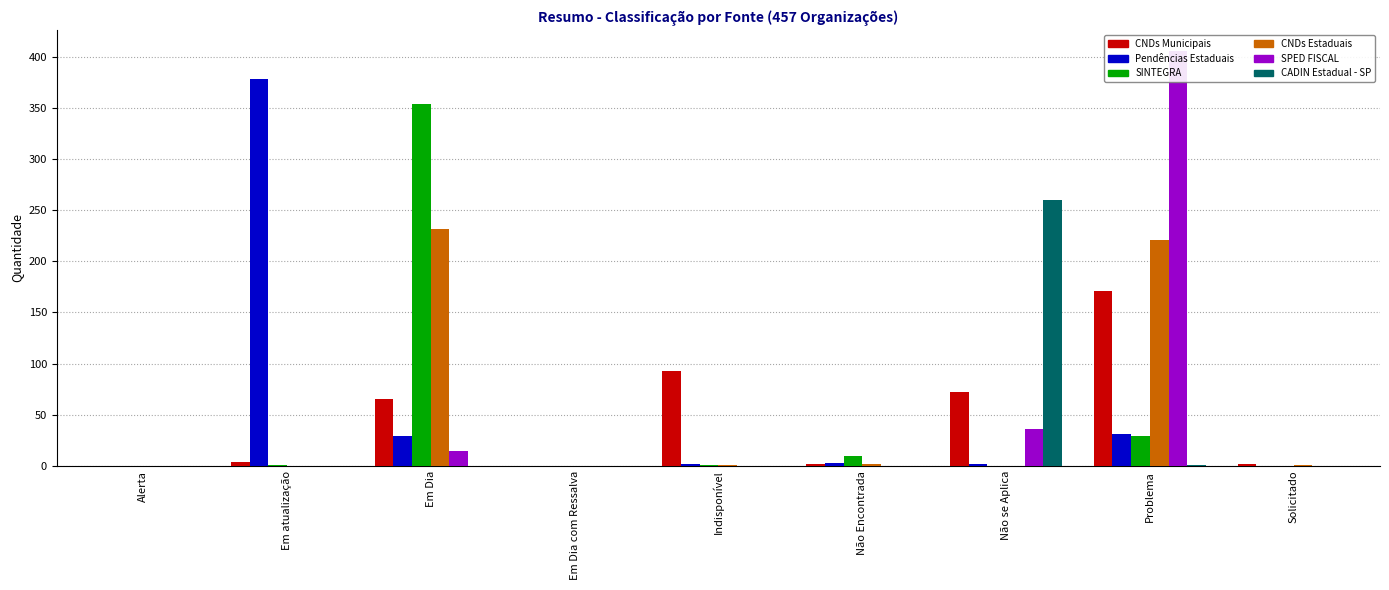

Reading left to right, extract all data points from this chart.

CNDs Municipais: Alerta=0	Em atualização=4	Em Dia=65	Em Dia com Ressalva=0	Indisponível=93	Não Encontrada=2	Não se Aplica=72	Problema=171	Solicitado=2
Pendências Estaduais: Alerta=0	Em atualização=378	Em Dia=29	Em Dia com Ressalva=0	Indisponível=2	Não Encontrada=3	Não se Aplica=2	Problema=31	Solicitado=0
SINTEGRA: Alerta=0	Em atualização=1	Em Dia=354	Em Dia com Ressalva=0	Indisponível=1	Não Encontrada=10	Não se Aplica=0	Problema=29	Solicitado=0
CNDs Estaduais: Alerta=0	Em atualização=0	Em Dia=232	Em Dia com Ressalva=0	Indisponível=1	Não Encontrada=2	Não se Aplica=0	Problema=221	Solicitado=1
SPED FISCAL: Alerta=0	Em atualização=0	Em Dia=15	Em Dia com Ressalva=0	Indisponível=0	Não Encontrada=0	Não se Aplica=36	Problema=406	Solicitado=0
CADIN Estadual - SP: Alerta=0	Em atualização=0	Em Dia=0	Em Dia com Ressalva=0	Indisponível=0	Não Encontrada=0	Não se Aplica=260	Problema=1	Solicitado=0